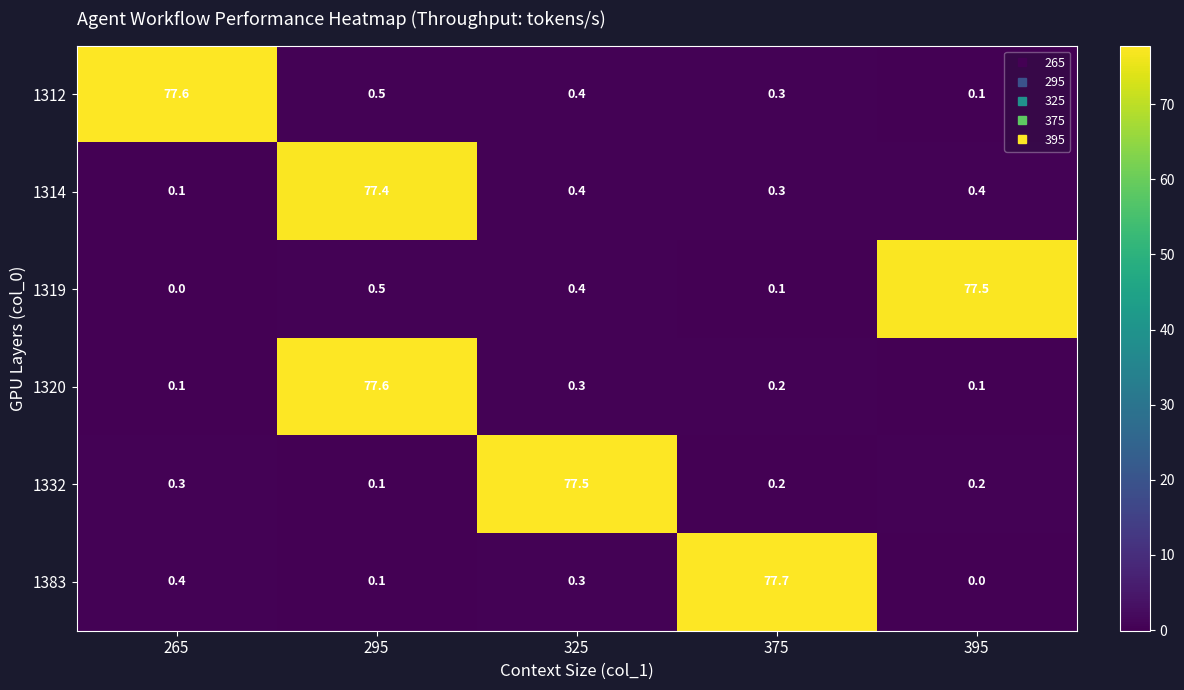

Reading left to right, what are all the values shown in this chart?

1312: 77.6	0.5	0.4	0.3	0.1
1314: 0.1	77.4	0.4	0.3	0.4
1319: 0.0	0.5	0.4	0.1	77.5
1320: 0.1	77.6	0.3	0.2	0.1
1332: 0.3	0.1	77.5	0.2	0.2
1383: 0.4	0.1	0.3	77.7	0.0